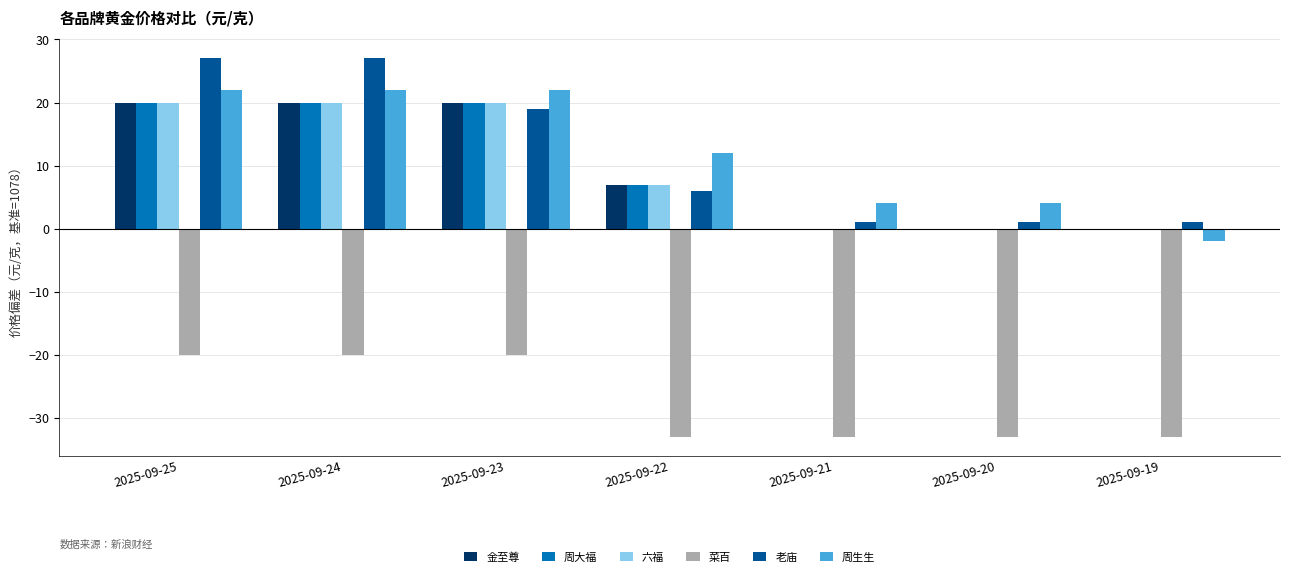

The value of 六福 at 2025-09-25 is 20. True or false?

True